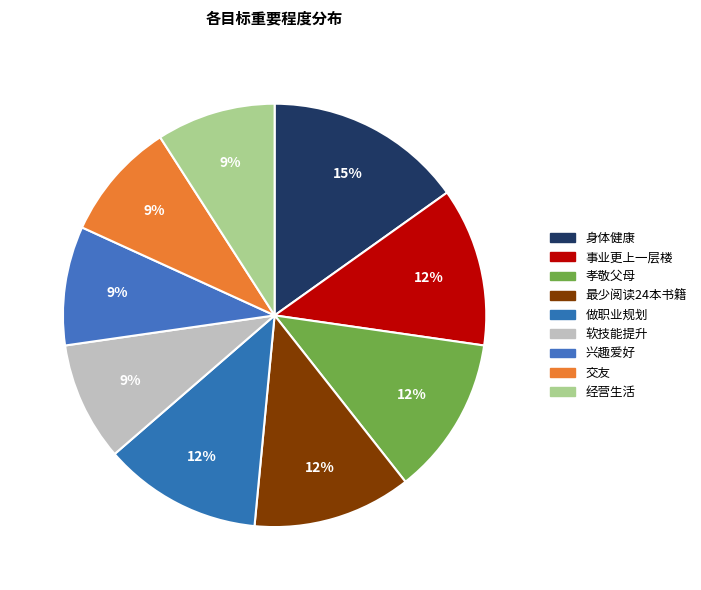

Do 做职业规划 and 交友 together represent more than half of the pie?

No